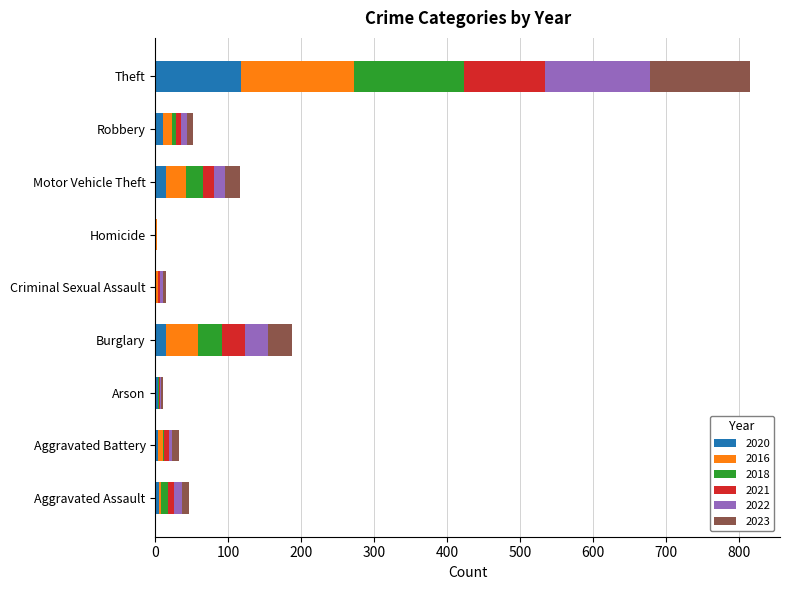

At which category is the sum across all series the highest?

Theft